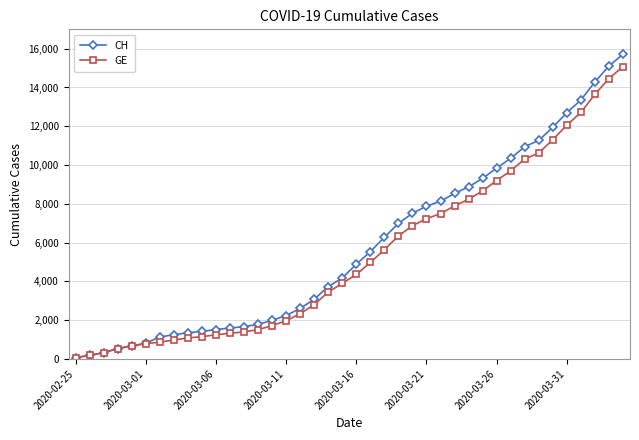

At how many categories does at least one series exceed 6652?

17